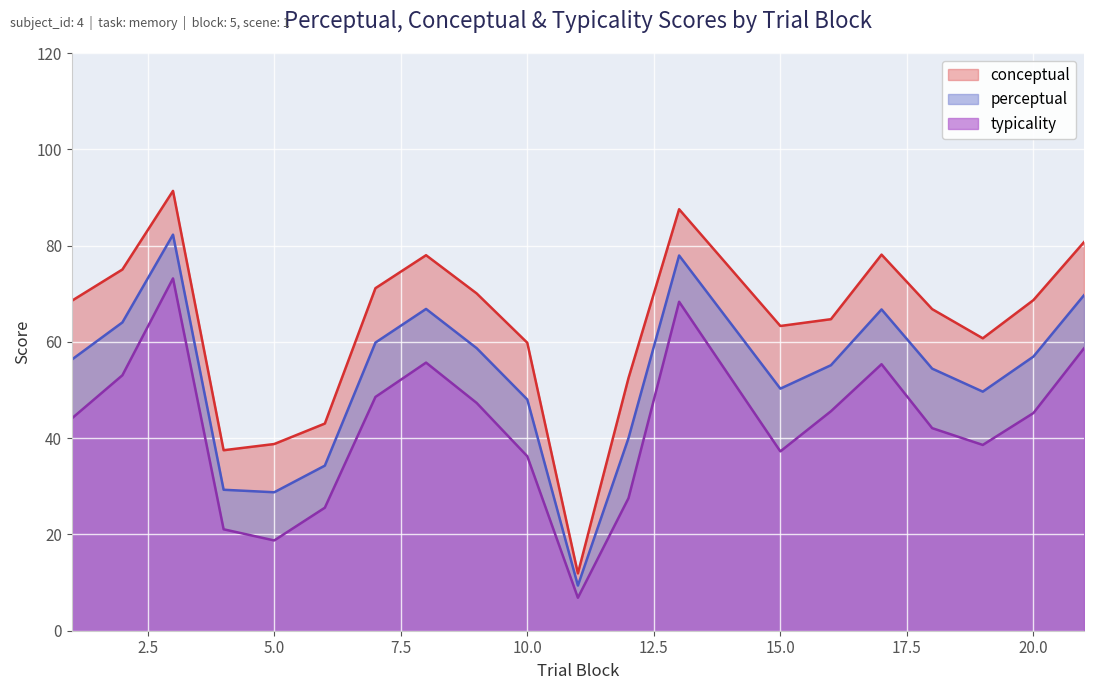

At which label does perceptual reach its minimum?

11